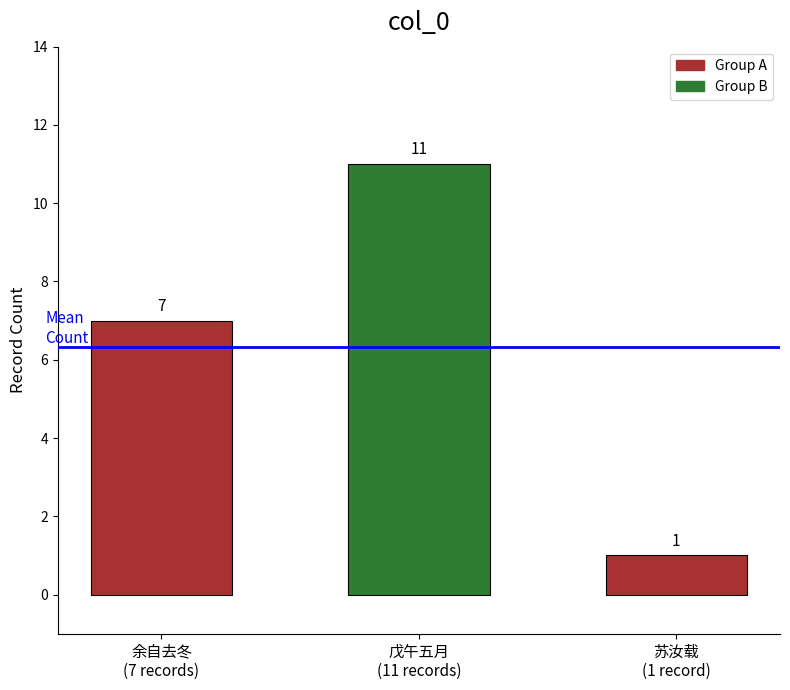

List the labels in order of value, smallest first.

苏汝载
(1 record), 余自去冬
(7 records), 戊午五月
(11 records)